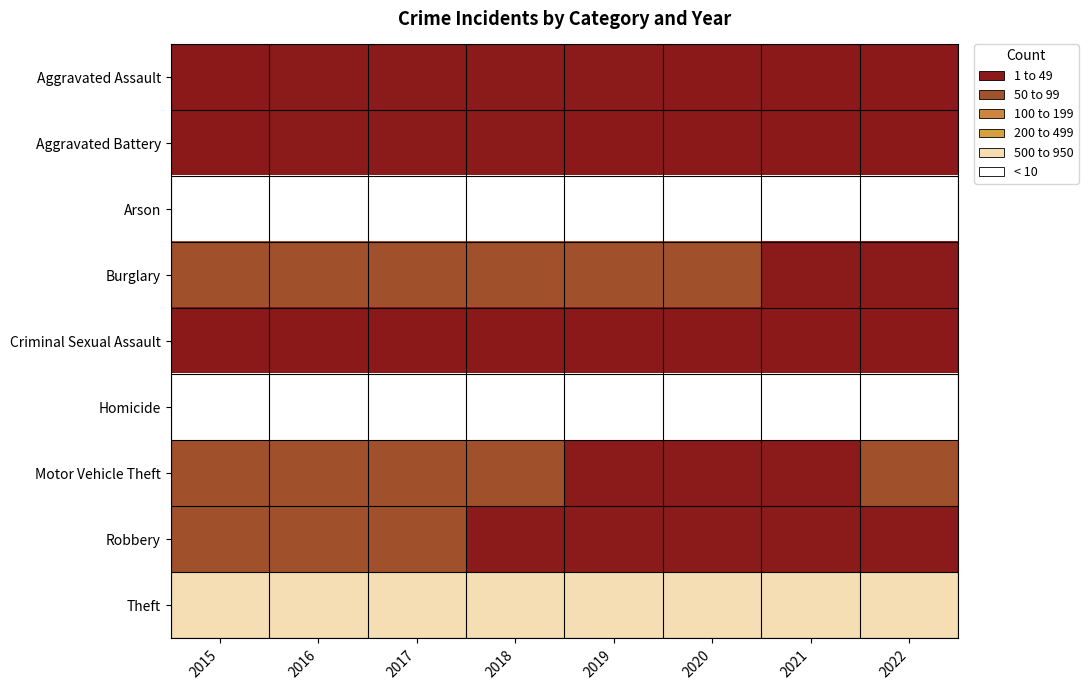

List the series in order of their peak value, lowest first.

Homicide, Arson, Criminal Sexual Assault, Aggravated Assault, Aggravated Battery, Robbery, Burglary, Motor Vehicle Theft, Theft